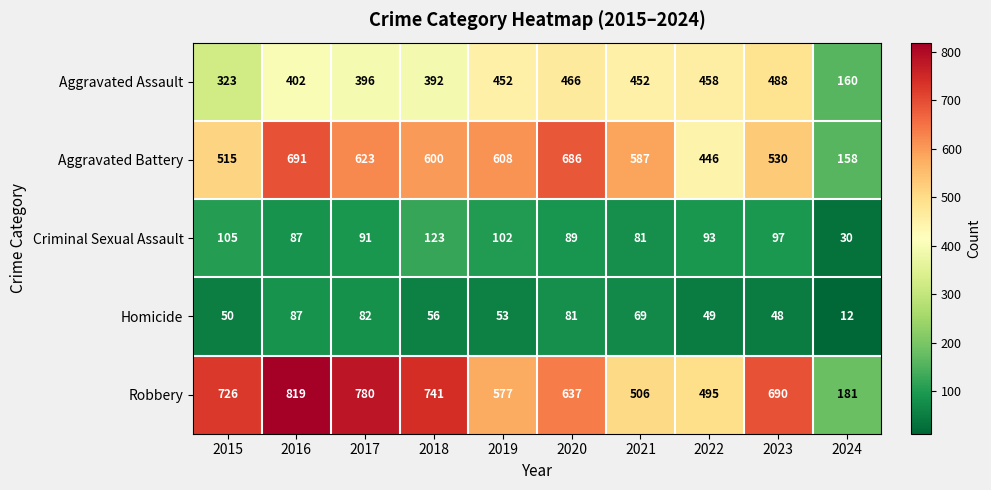

What is the difference between the Aggravated Battery values at 2021 and 2016?

104